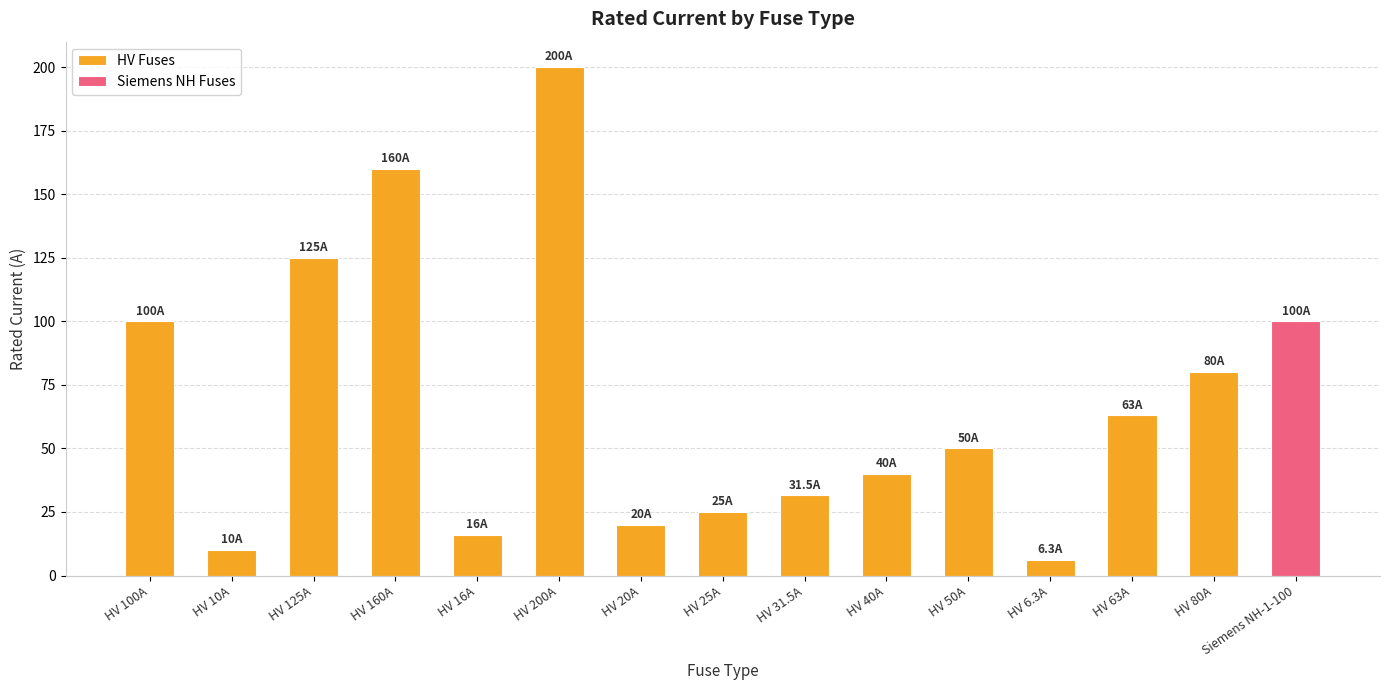

List the labels in order of value, smallest first.

HV 6.3A, HV 10A, HV 16A, HV 20A, HV 25A, HV 31.5A, HV 40A, HV 50A, HV 63A, HV 80A, HV 100A, HV 125A, HV 160A, HV 200A